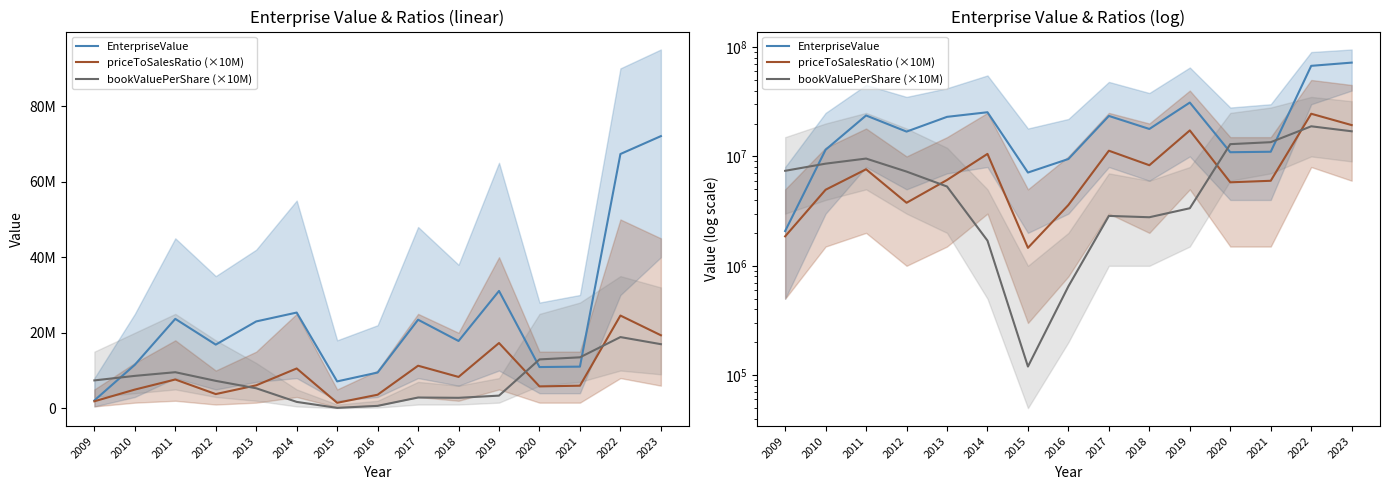

How many lines are shown in the chart?

3